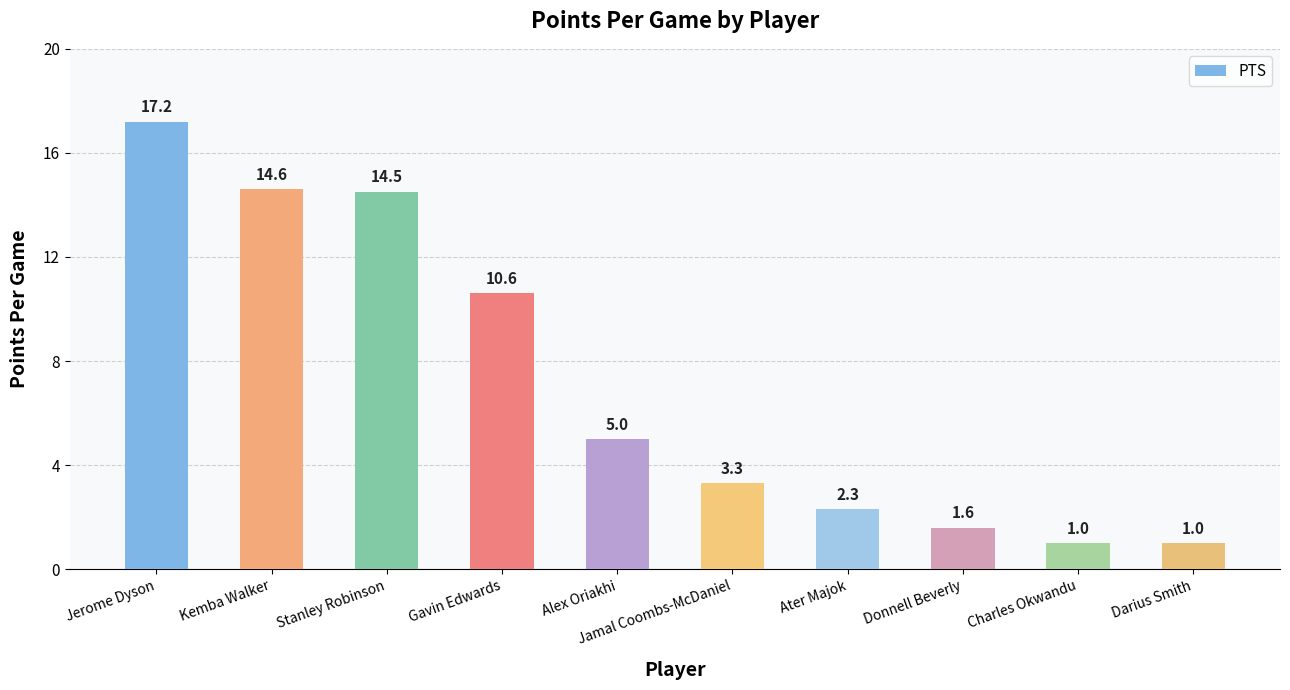

What is the smallest value displayed?

1.0